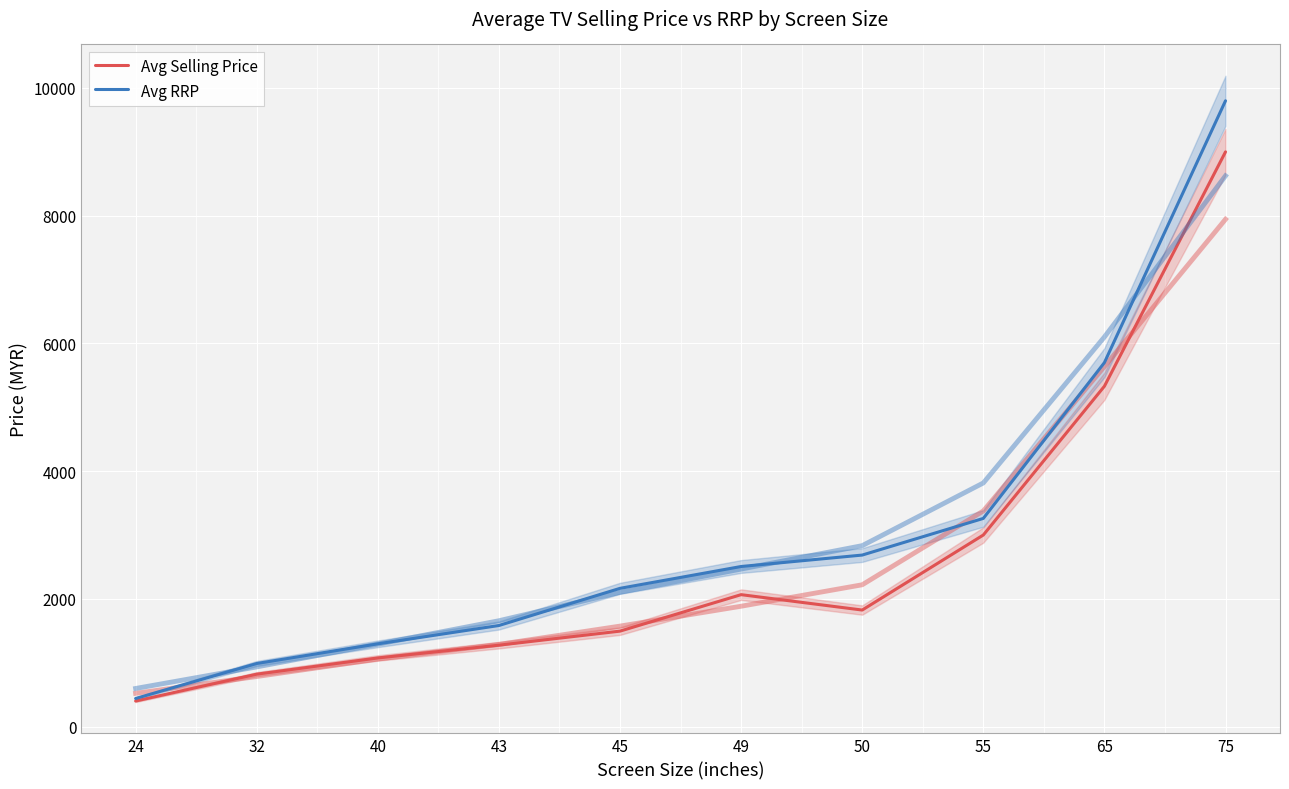

What are all the series names shown in the legend?

Avg Selling Price, Avg RRP